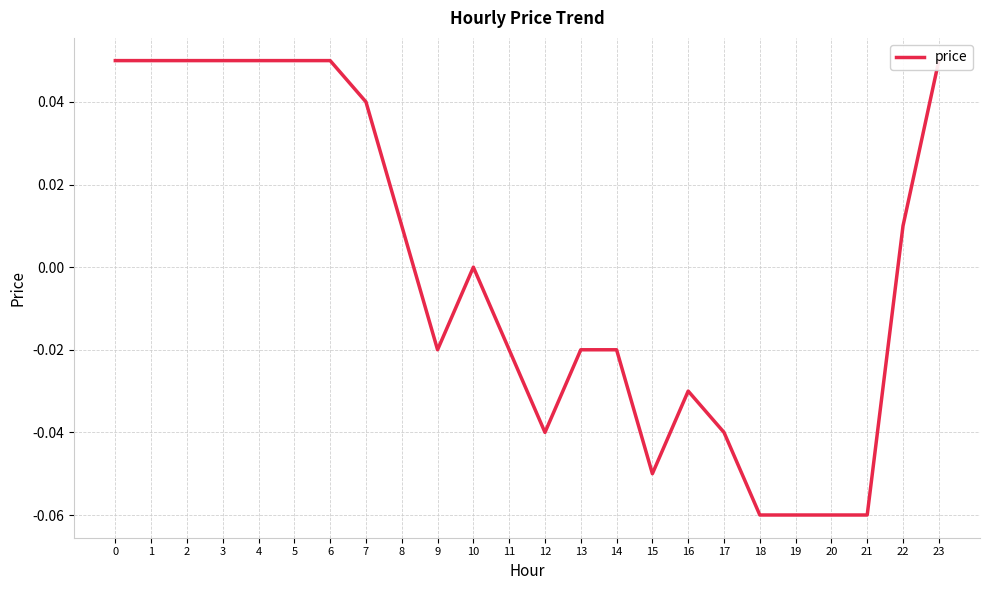

Reading left to right, list all the values displayed in this chart.

0.1	0.1	0.1	0.1	0.1	0.1	0.1	0.0	0.0	-0.0	0.0	-0.0	-0.0	-0.0	-0.0	-0.1	-0.0	-0.0	-0.1	-0.1	-0.1	-0.1	0.0	0.1